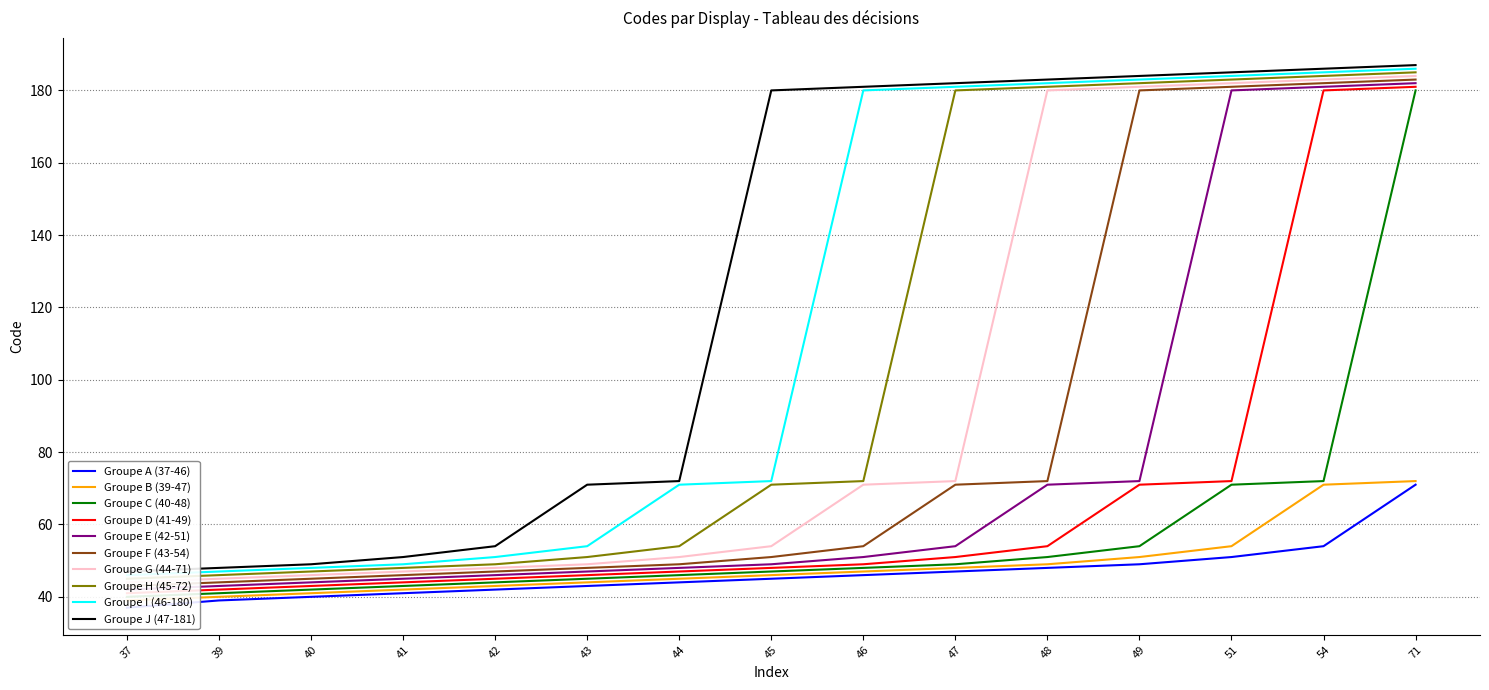

The value at 46 is 46. True or false?

True